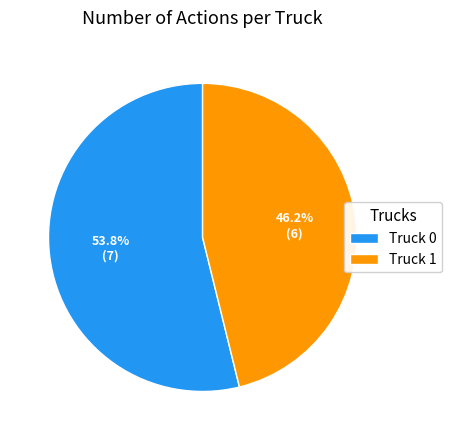

To the nearest percent, what portion does Truck 1 represent?

46%